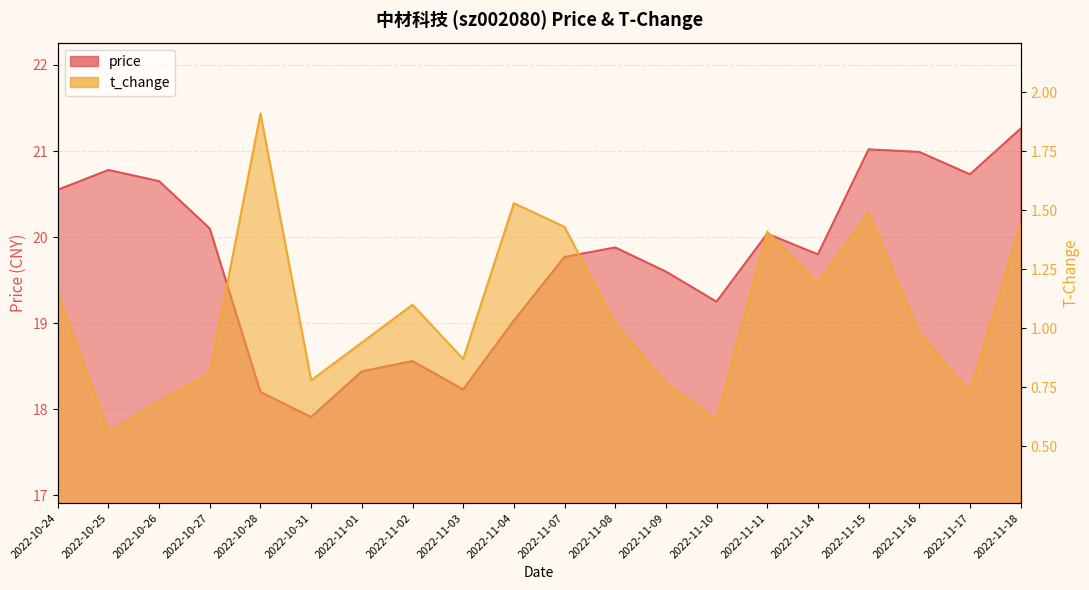

Which series has the widest spread of values?

price